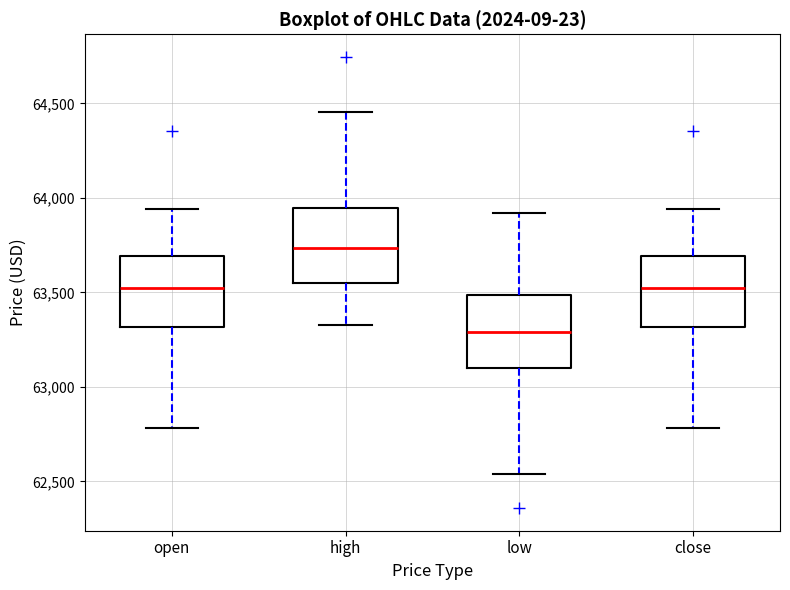

Which box has the lowest median line?

low